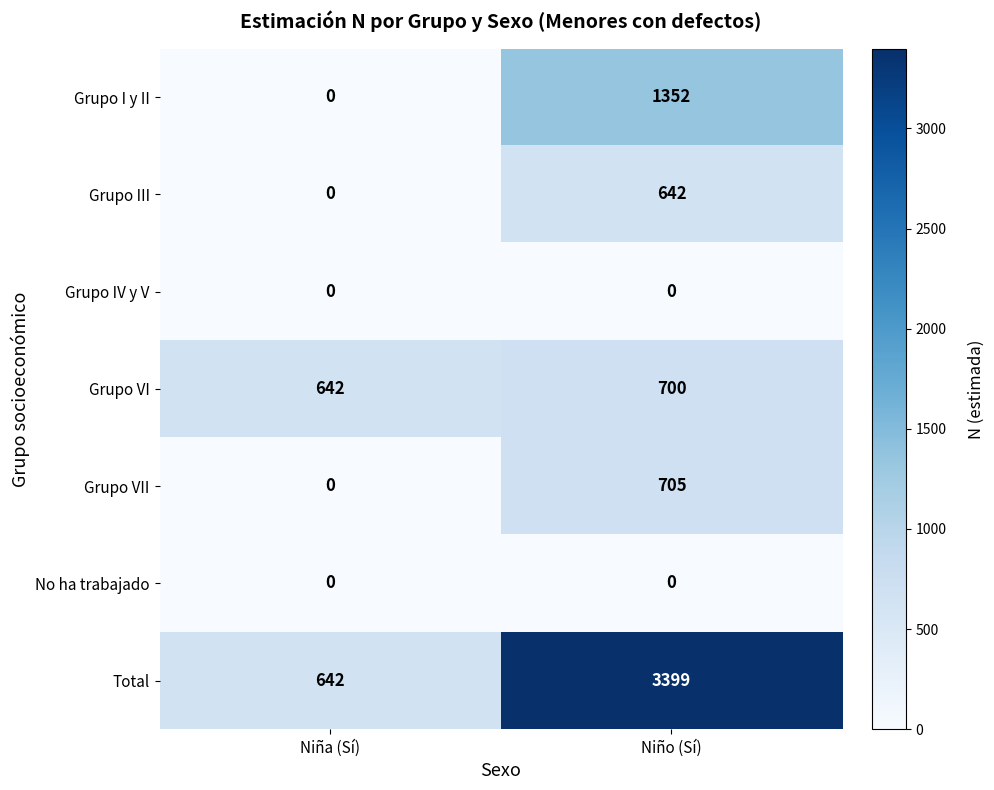

Rank the categories by Grupo VI value from lowest to highest.

Niña (Sí), Niño (Sí)